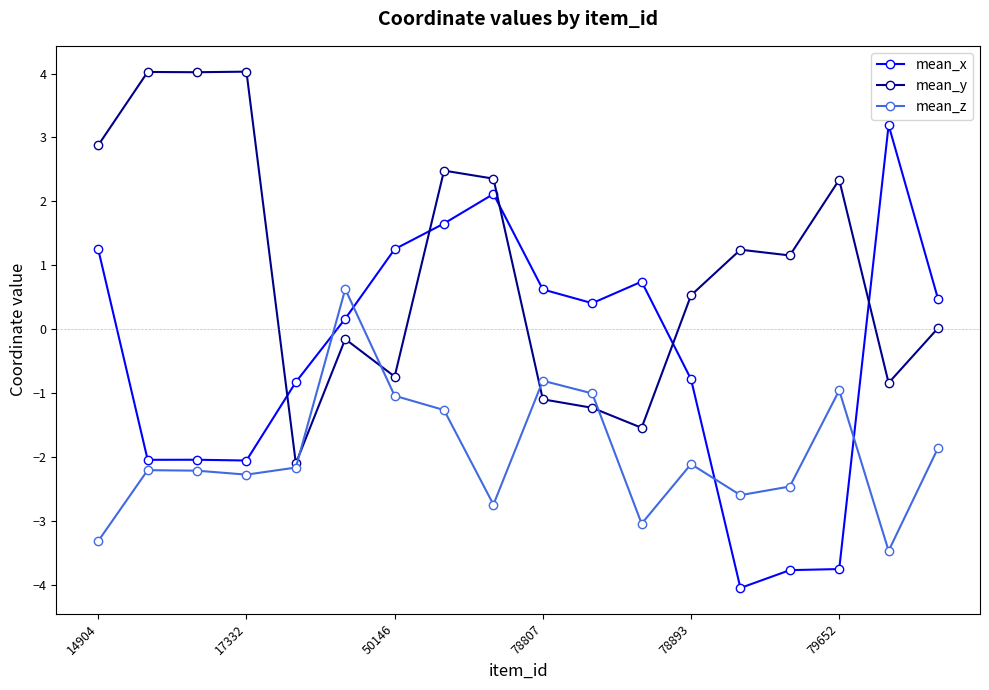

What is the difference between the maximum and minimum values in the mean_y series?

6.1